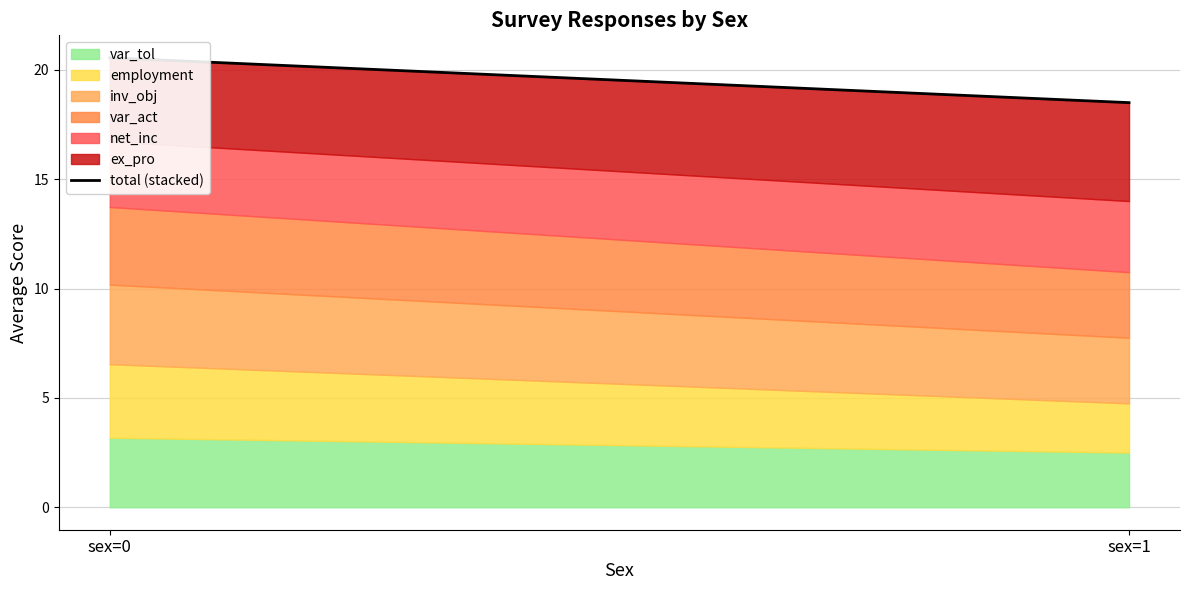

True or false: the data shows 7.9 at sex=0.

False